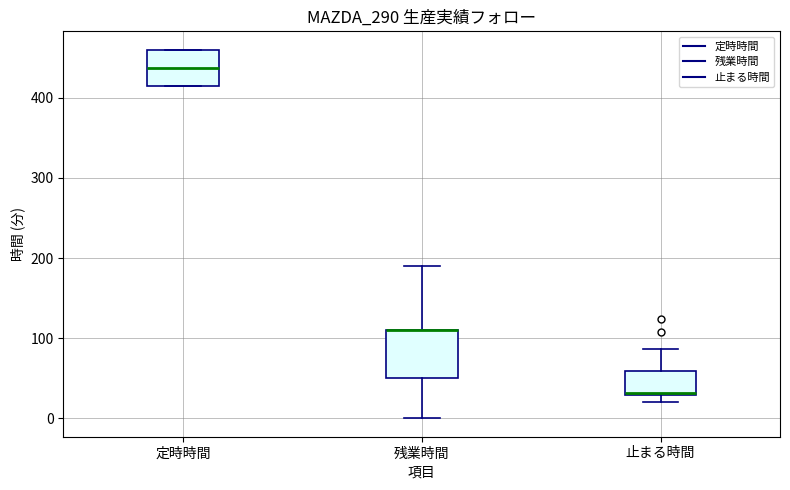

Reading left to right, read every box against the y-axis: the position of its median line, the range the box covers, and the ends of its whiskers. The values are not printed on the chart, so give them approximately, as read against the axis.

定時時間: median 440, box 420 to 460, whiskers 420 to 460
残業時間: median 110 (drawn on the box's upper edge), box 50 to 110, whiskers 0 to 190
止まる時間: median 30, box 30 to 60, whiskers 20 to 90